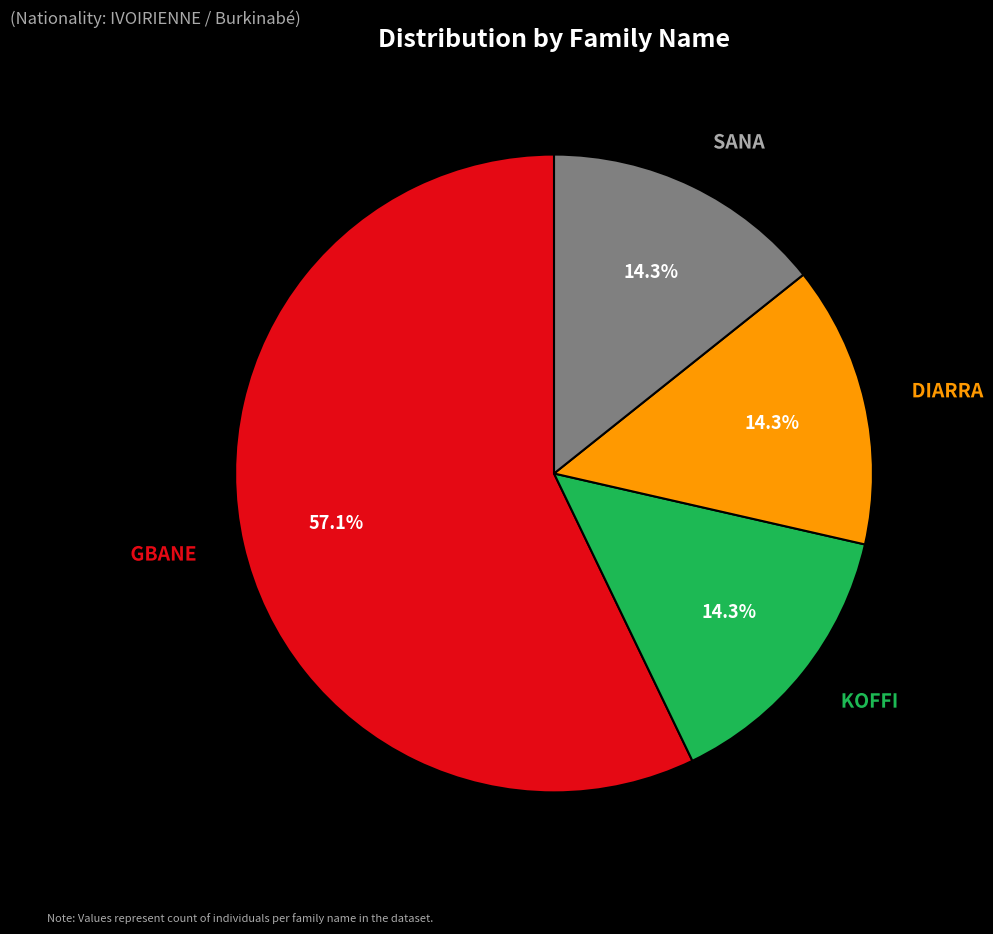

True or false: SANA accounts for 14% of the total.

True